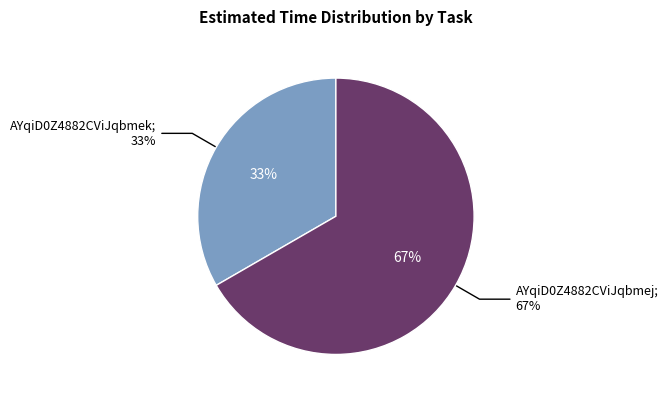

Which category has the biggest portion of the pie?

AYqiD0Z4882CViJqbmej